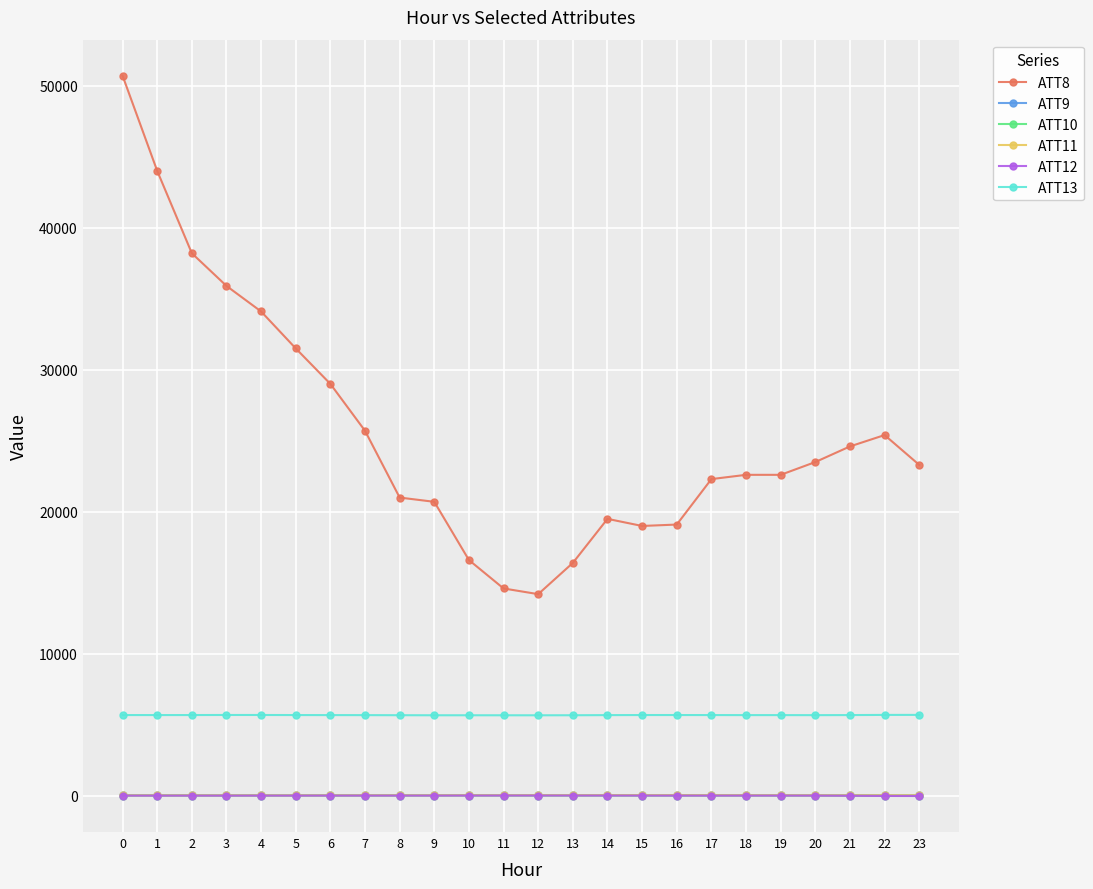

What is the difference between the highest and lowest values at 2?

38184.7